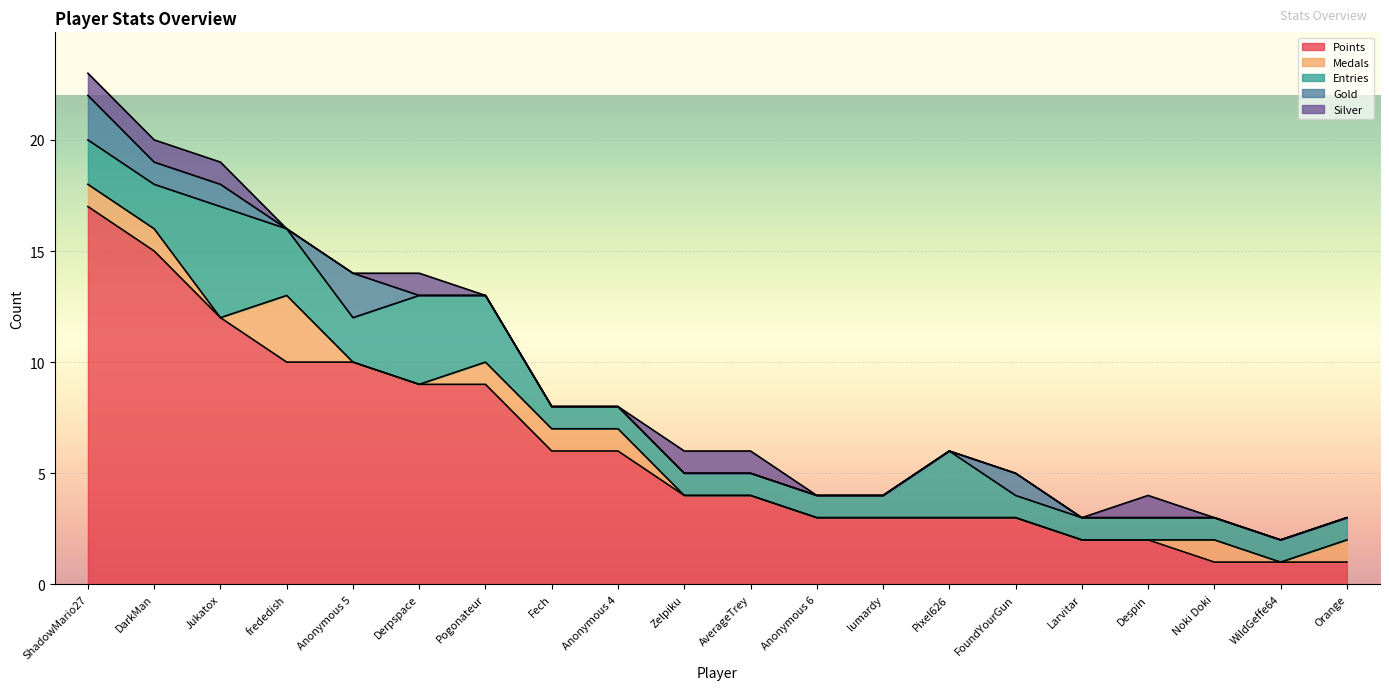

Rank the series at DarkMan from lowest to highest value.

Medals, Gold, Silver, Entries, Points